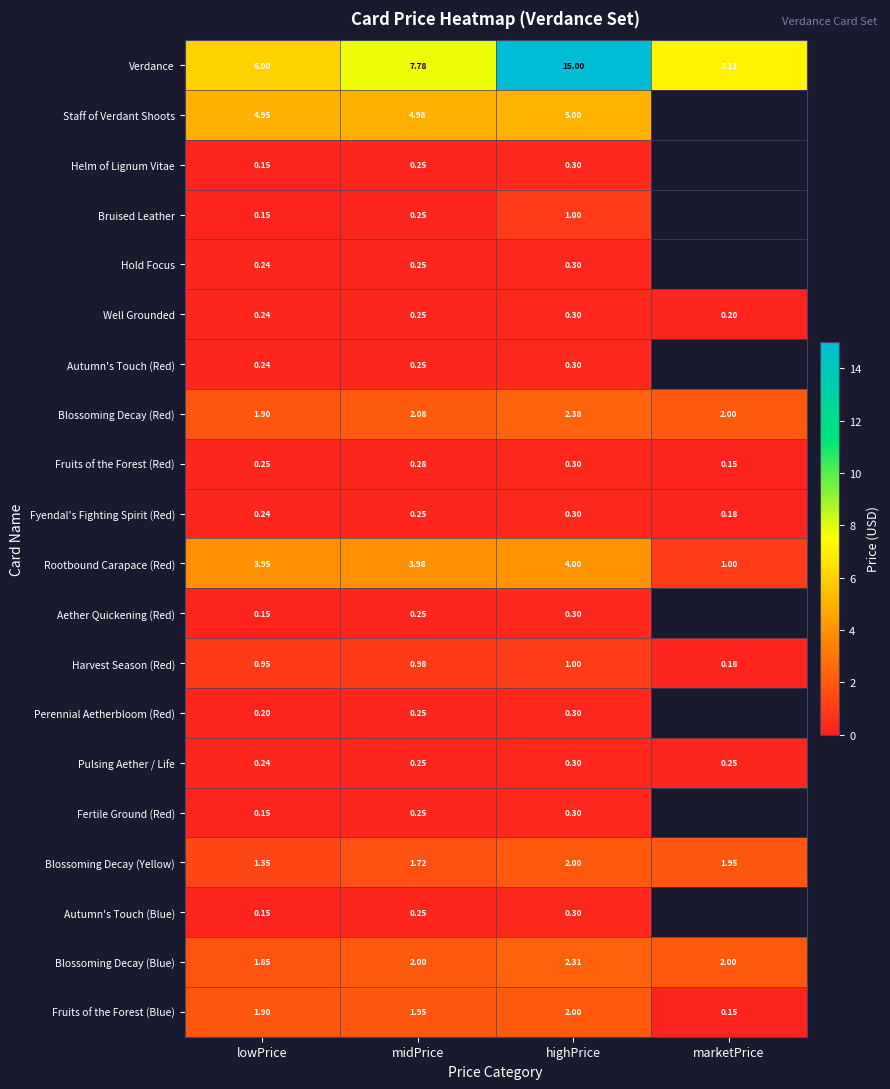

At which label is Fruits of the Forest (Blue) closest to 1?

marketPrice